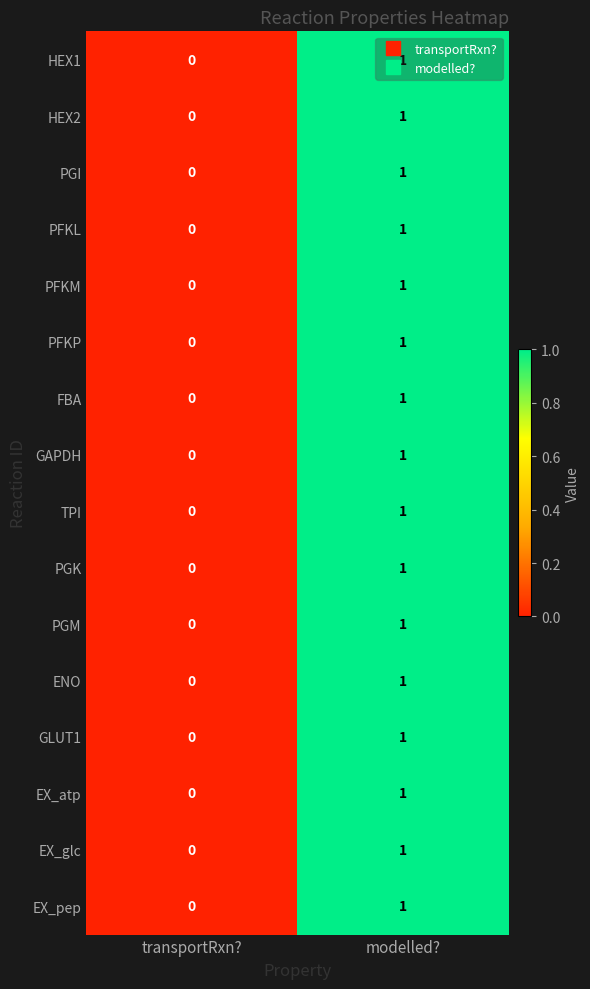

Which label corresponds to the smallest value in the chart?

transportRxn?